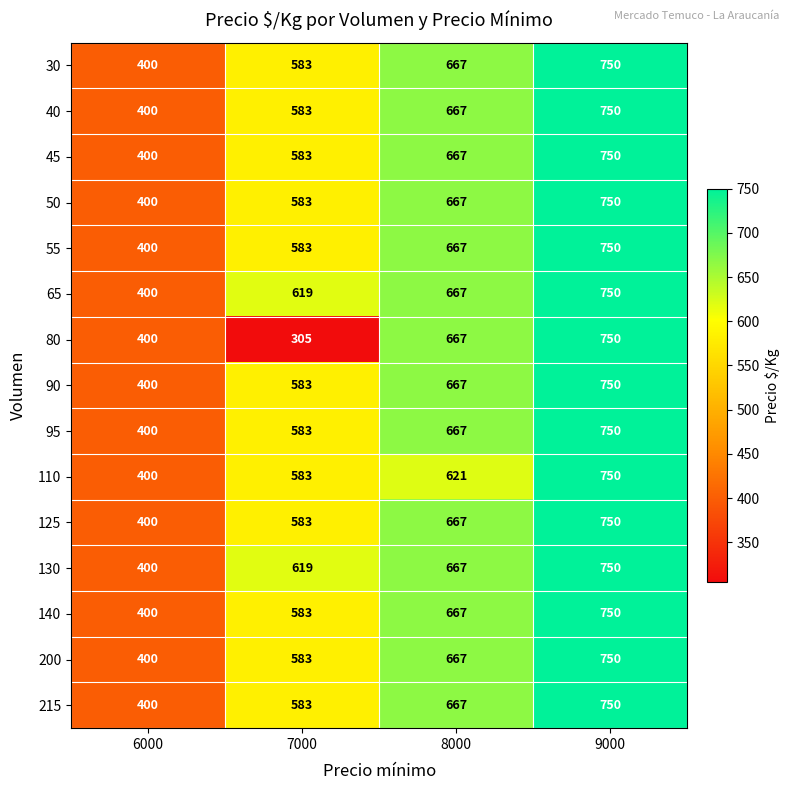

At how many categories does at least one series exceed 498?

3